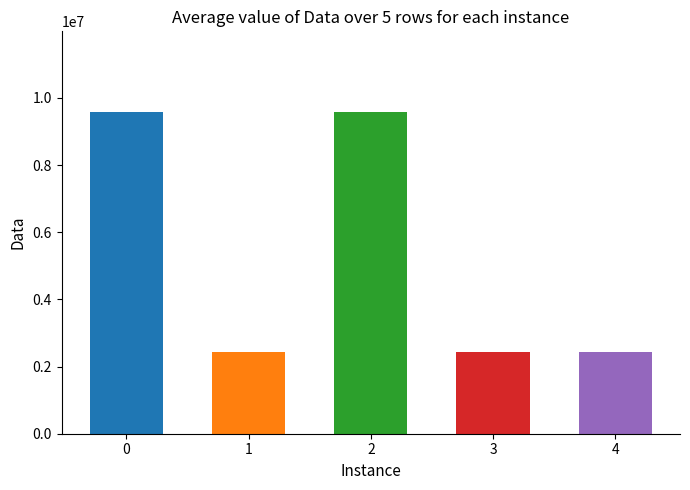

How many data points does each series have?

5